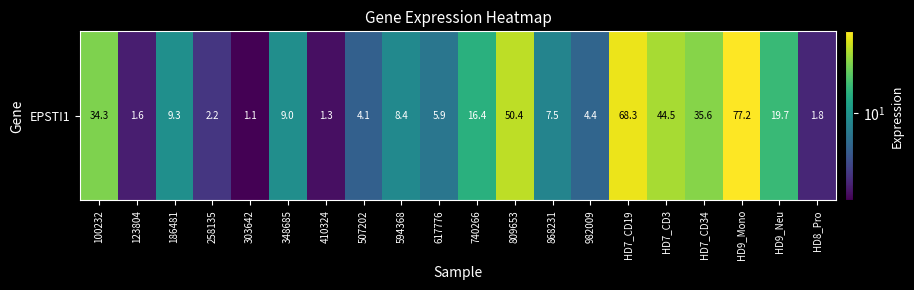

What is the minimum value shown in the chart?

1.1